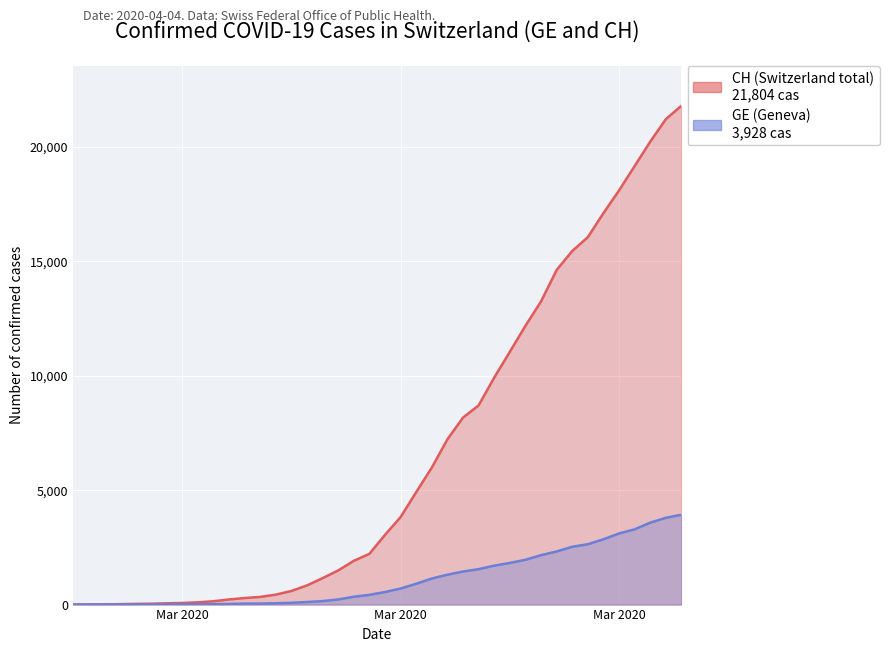

What is the difference between the maximum and minimum values in the CH series?

21804